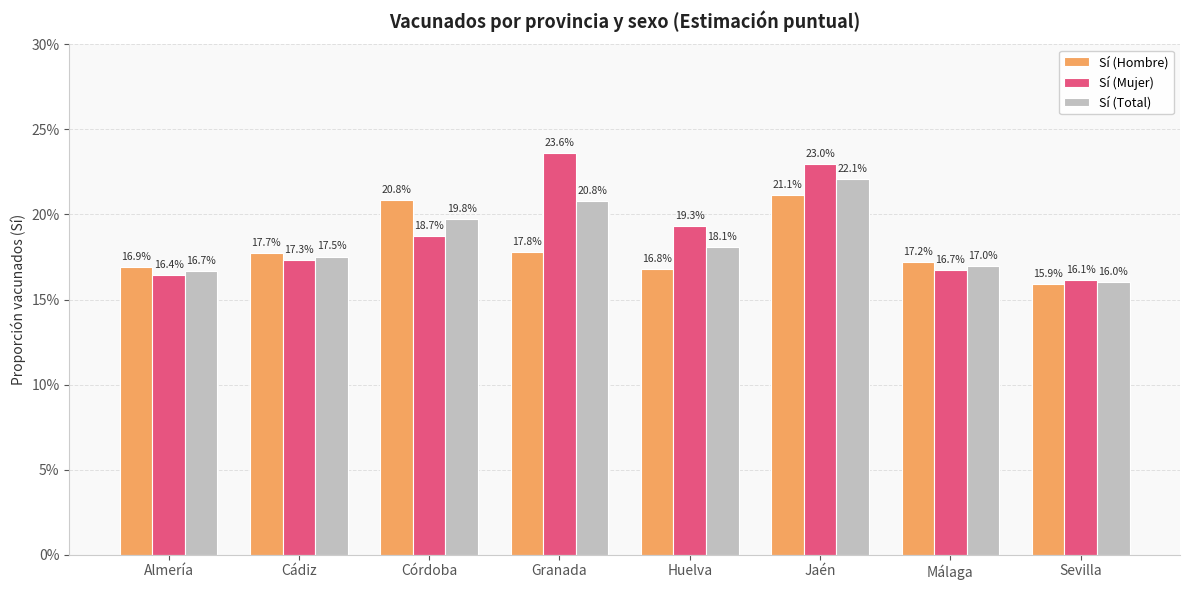

Does the chart contain any negative values?

No